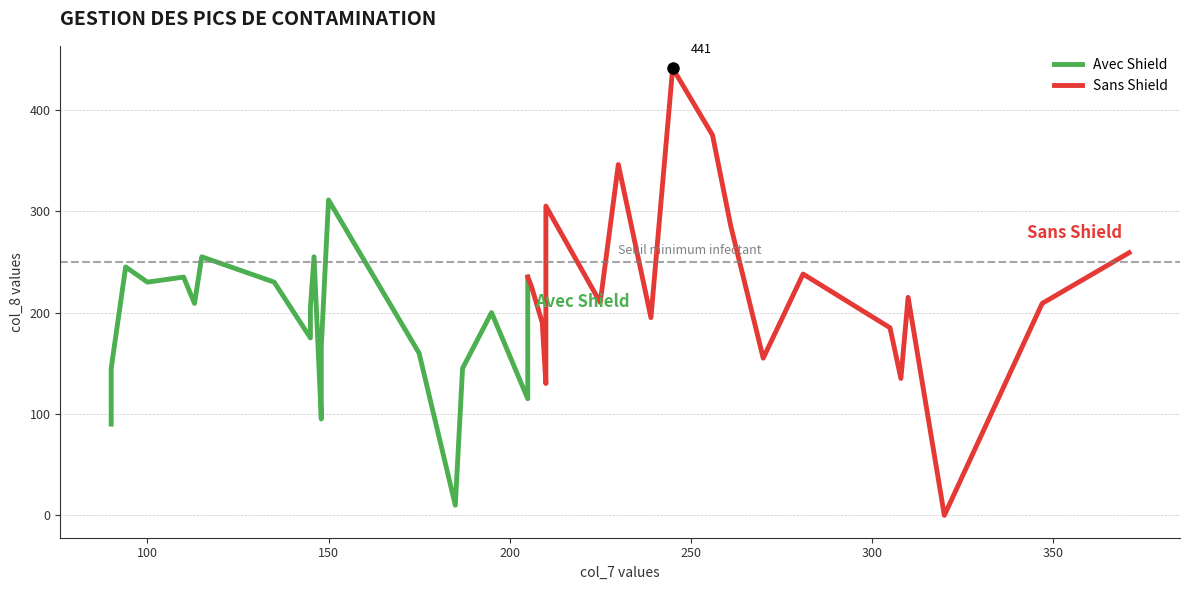

Reading left to right, what are all the values shown in this chart?

col_7: 0=310	1=308	2=371	3=320	4=281	5=256	6=245	7=261	8=210	9=239	10=305	11=175	12=94	13=347	14=195	15=148	16=225	17=90	18=210	19=270	20=206	21=90	22=187	23=205	24=115	25=145	26=210	27=145	28=209	29=110	30=148	31=146	32=205	33=113	34=150	35=205	36=185	37=230	38=100	39=135
col_8: 0=215	1=135	2=259	3=0	4=238	5=375	6=441	7=286	8=305	9=195	10=185	11=160	12=245	13=209	14=200	15=166	16=210	17=90	18=130	19=155	20=226	21=145	22=145	23=235	24=255	25=205	26=137	27=175	28=190	29=235	30=95	31=255	32=115	33=209	34=311	35=185	36=10	37=346	38=230	39=230